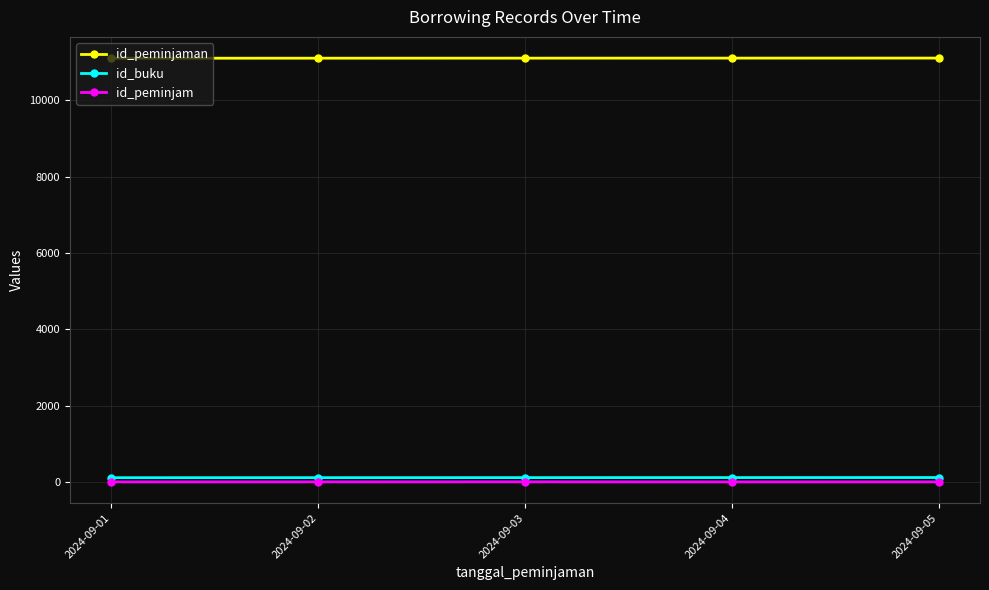

List the series in order of their peak value, lowest first.

id_peminjam, id_buku, id_peminjaman